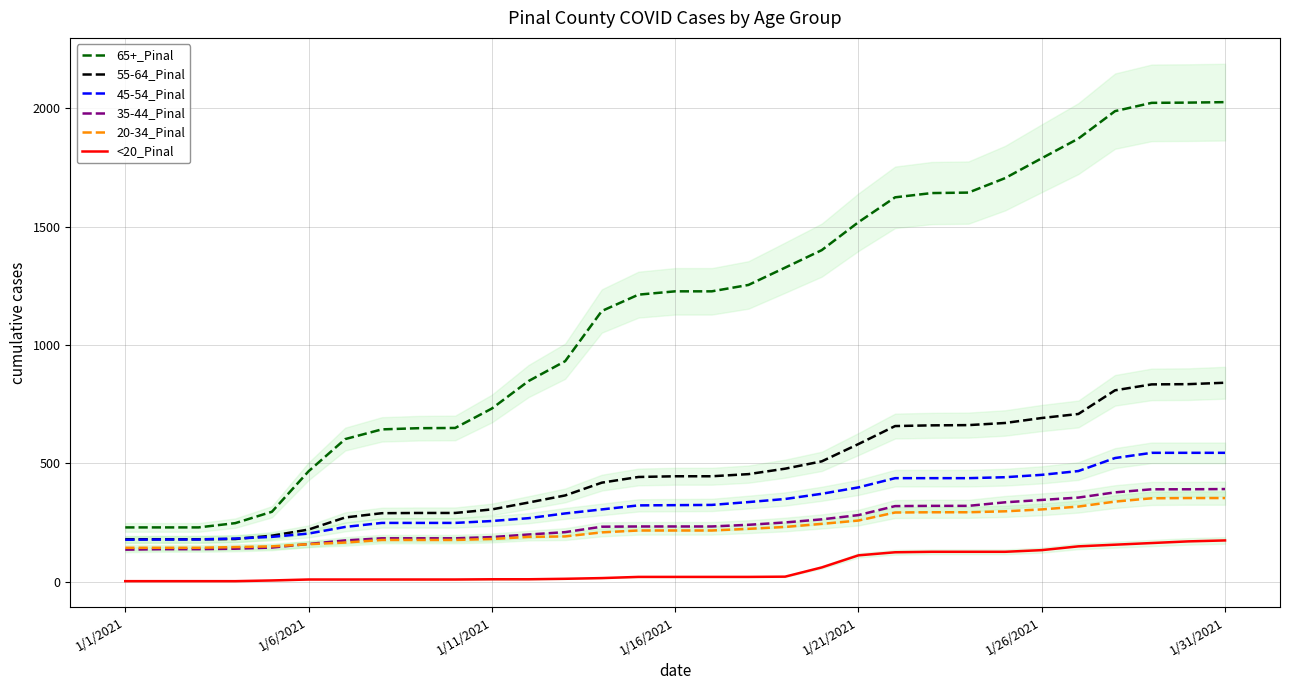

Is the value of 20-34_Pinal at 1/16/2021 greater than the value of 35-44_Pinal at 1/1/2021?

Yes